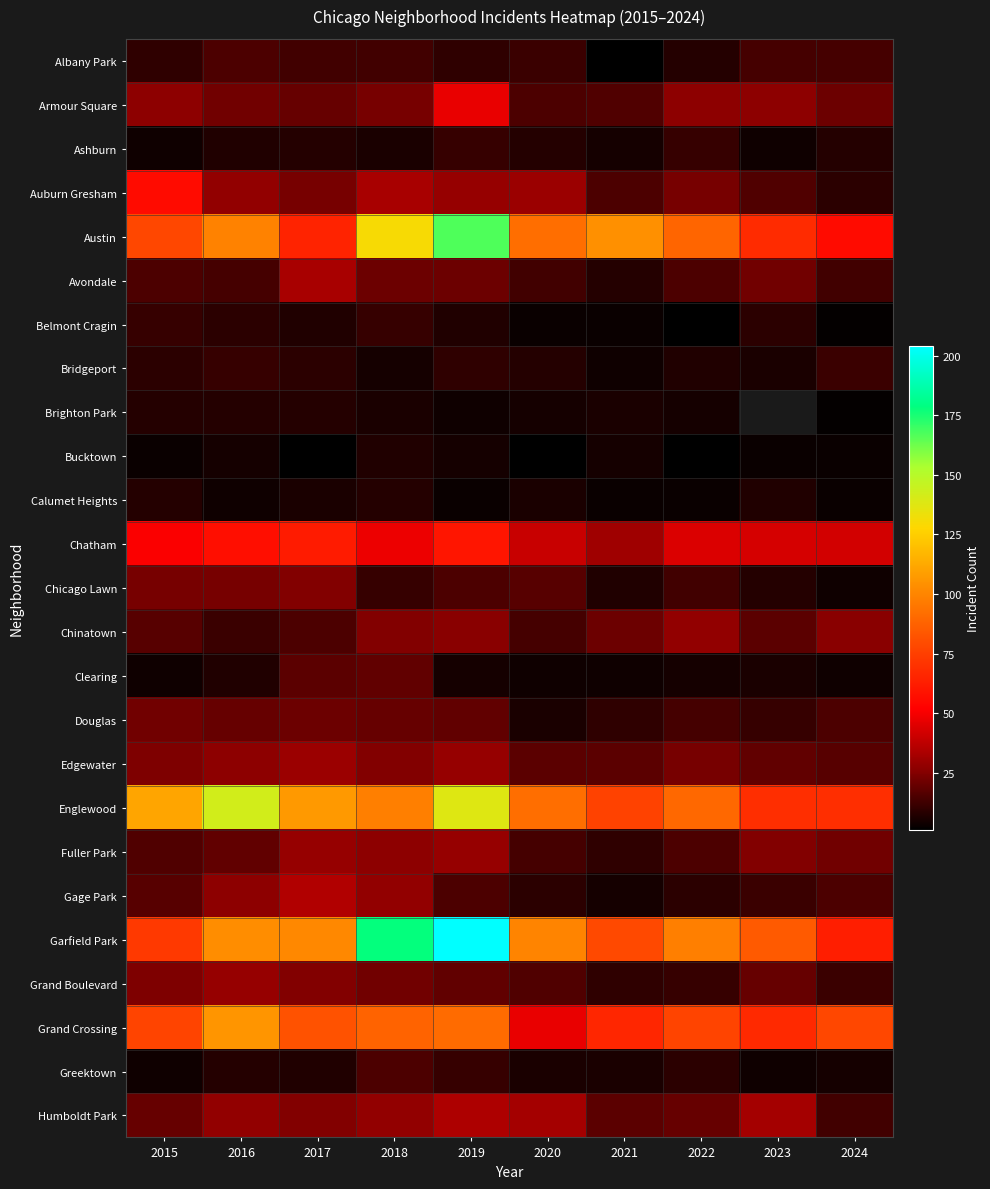

At how many categories does at least one series exceed 174?

2